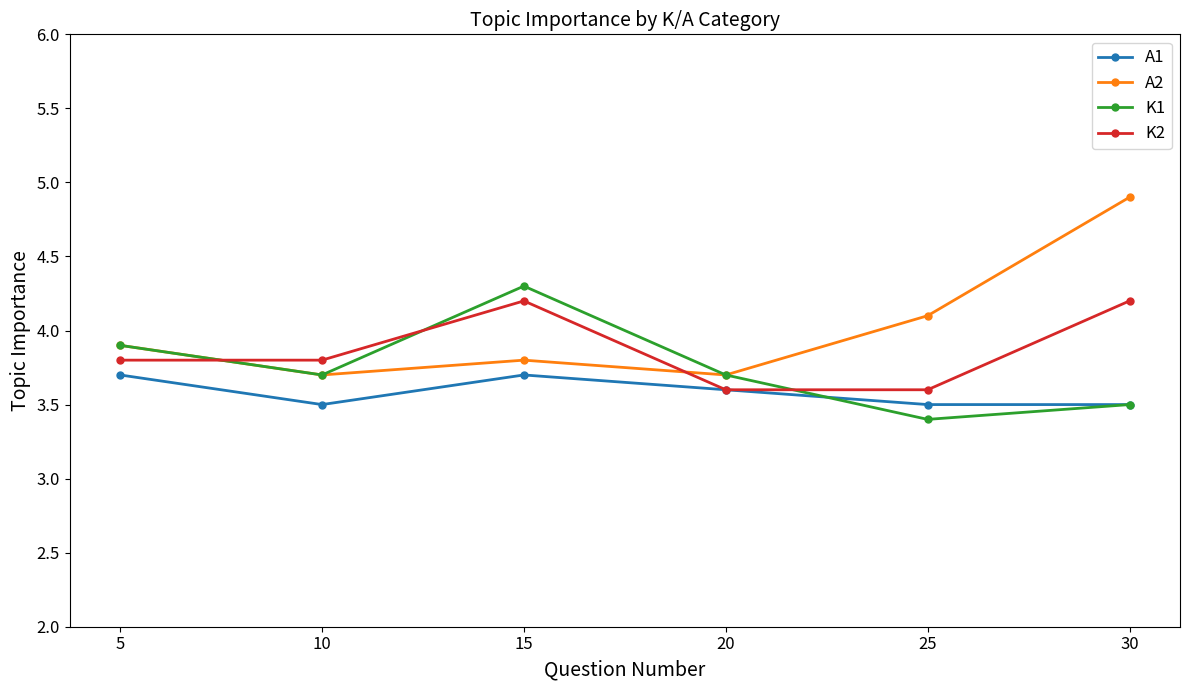

Where do K2 and A2 first cross each other?

5 and 10